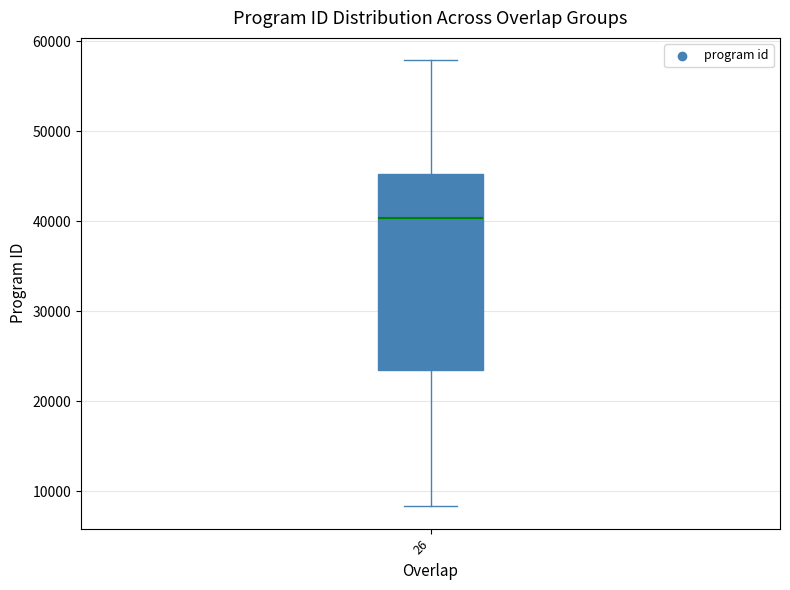

Where does the upper whisker of the box at x = 26 end on the y-axis? The values are not printed on the chart, so give them approximately, as read against the axis.

58000